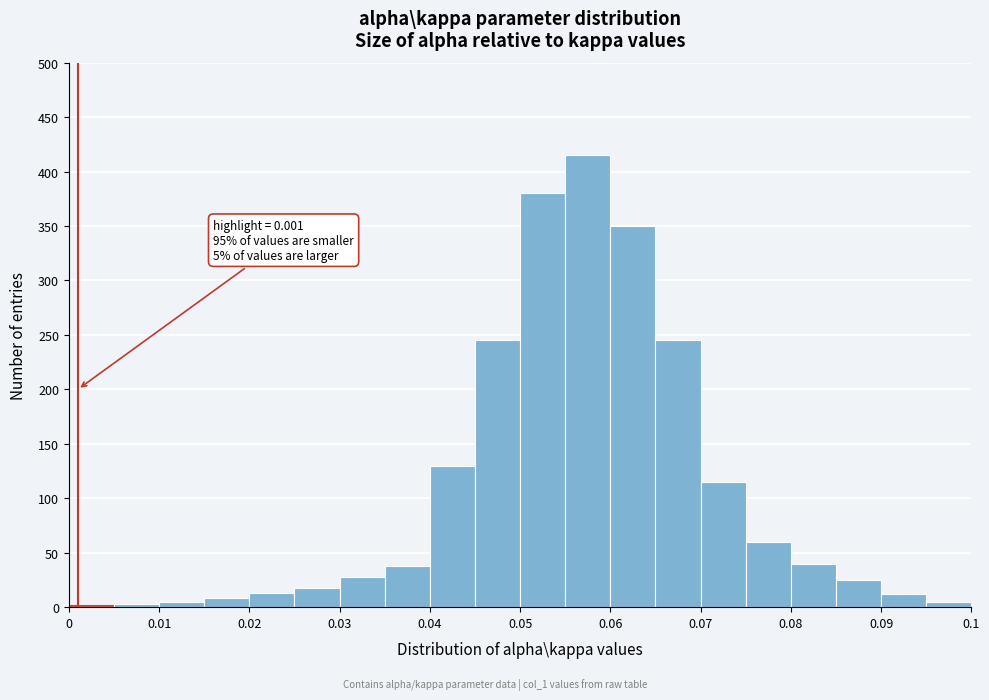

Which range on the x-axis has the tallest bar?

0.055 to 0.060